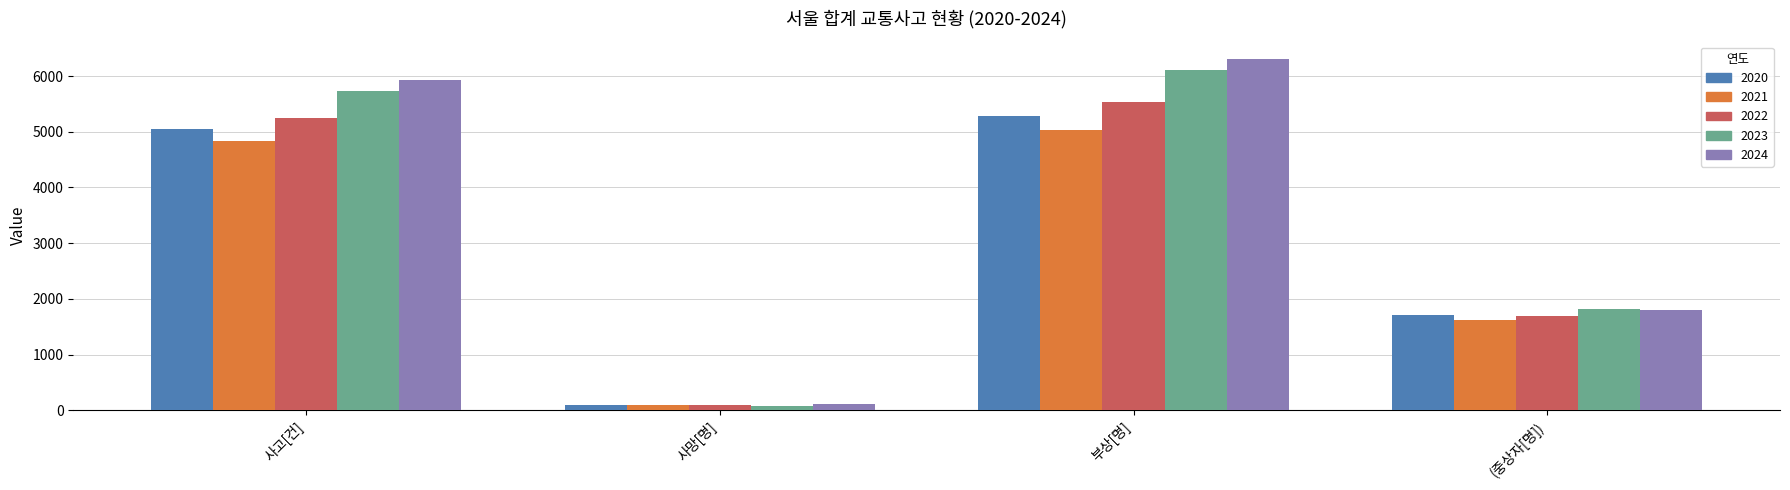

What value does the 2023 series have at 부상[명]?

6117